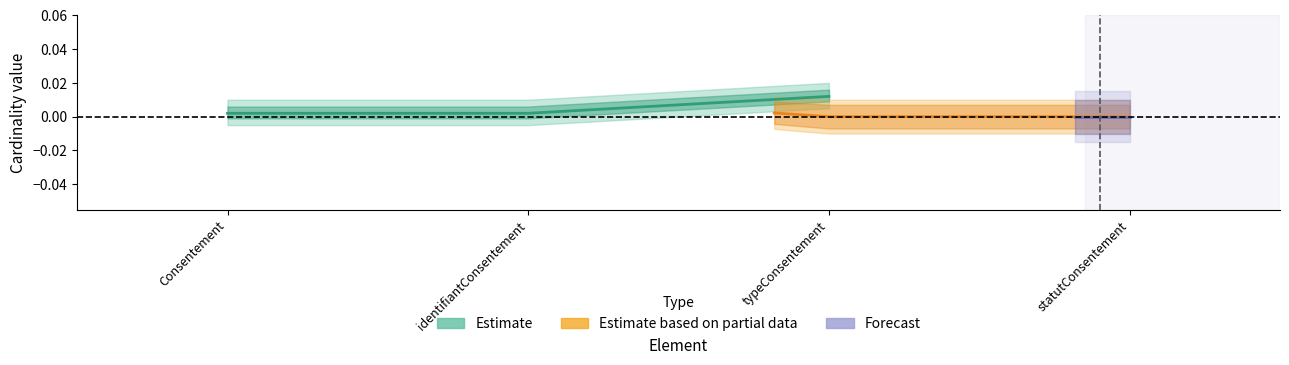

True or false: Min has more than 0 interior local peaks.

False